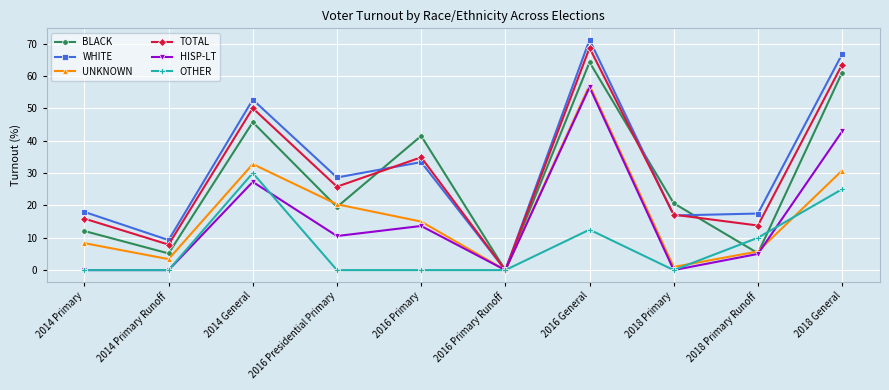

How many categories are shown in the chart?

10